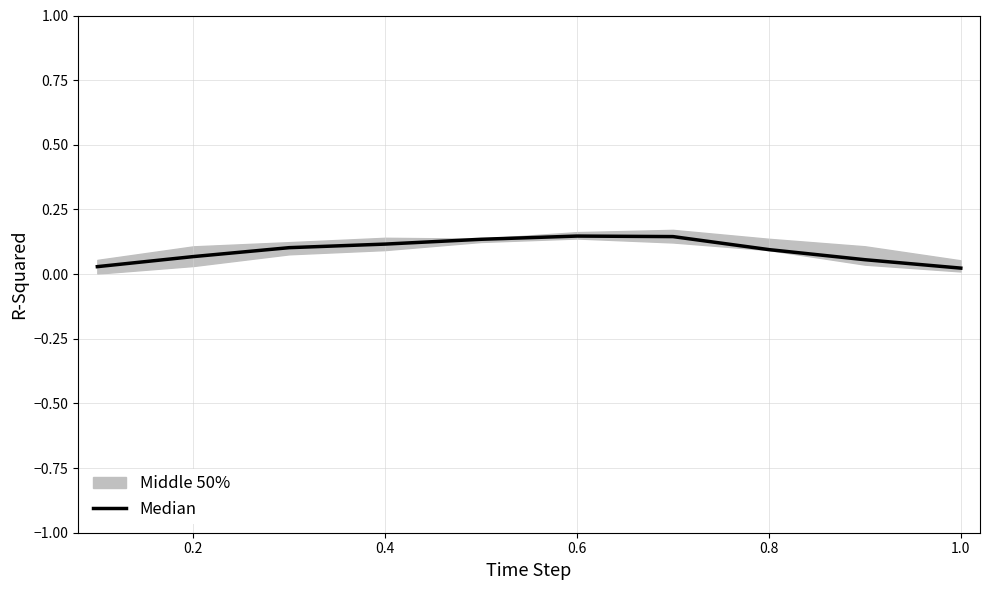

True or false: there are more than 1 points higher than both neighbors.

False